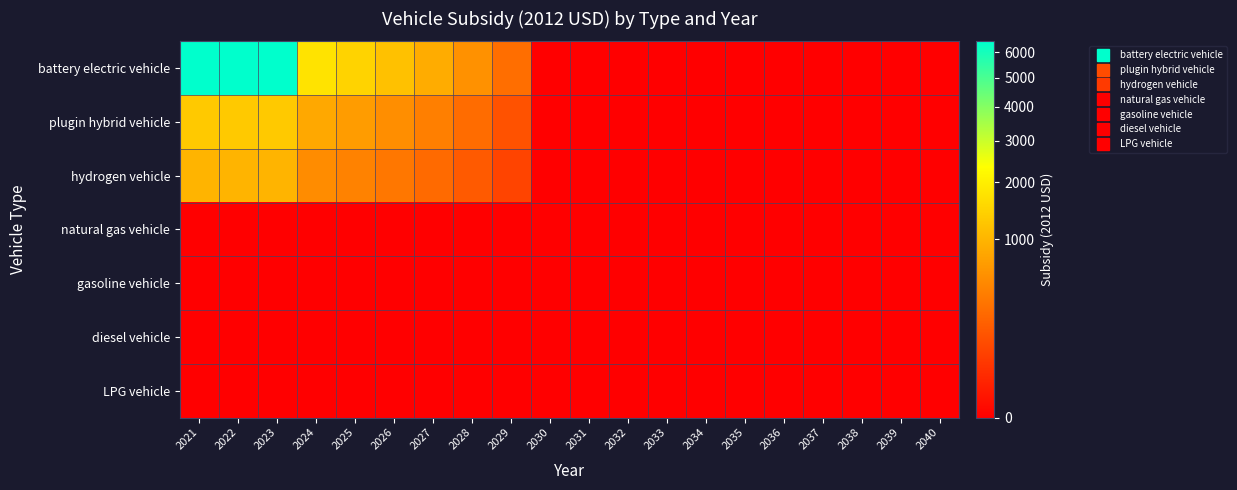

Reading left to right, transcribe all the data shown in this chart.

battery electric vehicle: 2021=6449.3	2022=6449.3	2023=6449.3	2024=1753.5	2025=1461.2	2026=1169.0	2027=876.7	2028=584.5	2029=292.2	2030=0.0	2031=0.0	2032=0.0	2033=0.0	2034=0.0	2035=0.0	2036=0.0	2037=0.0	2038=0.0	2039=0.0	2040=0.0
plugin hybrid vehicle: 2021=1295.7	2022=1295.7	2023=1295.7	2024=829.1	2025=690.9	2026=552.7	2027=414.5	2028=276.4	2029=138.2	2030=0.0	2031=0.0	2032=0.0	2033=0.0	2034=0.0	2035=0.0	2036=0.0	2037=0.0	2038=0.0	2039=0.0	2040=0.0
hydrogen vehicle: 2021=984.3	2022=984.3	2023=984.3	2024=530.6	2025=442.1	2026=353.7	2027=265.3	2028=176.9	2029=88.4	2030=0.0	2031=0.0	2032=0.0	2033=0.0	2034=0.0	2035=0.0	2036=0.0	2037=0.0	2038=0.0	2039=0.0	2040=0.0
natural gas vehicle: 2021=0.0	2022=0.0	2023=0.0	2024=0.0	2025=0.0	2026=0.0	2027=0.0	2028=0.0	2029=0.0	2030=0.0	2031=0.0	2032=0.0	2033=0.0	2034=0.0	2035=0.0	2036=0.0	2037=0.0	2038=0.0	2039=0.0	2040=0.0
gasoline vehicle: 2021=0.0	2022=0.0	2023=0.0	2024=0.0	2025=0.0	2026=0.0	2027=0.0	2028=0.0	2029=0.0	2030=0.0	2031=0.0	2032=0.0	2033=0.0	2034=0.0	2035=0.0	2036=0.0	2037=0.0	2038=0.0	2039=0.0	2040=0.0
diesel vehicle: 2021=0.0	2022=0.0	2023=0.0	2024=0.0	2025=0.0	2026=0.0	2027=0.0	2028=0.0	2029=0.0	2030=0.0	2031=0.0	2032=0.0	2033=0.0	2034=0.0	2035=0.0	2036=0.0	2037=0.0	2038=0.0	2039=0.0	2040=0.0
LPG vehicle: 2021=0.0	2022=0.0	2023=0.0	2024=0.0	2025=0.0	2026=0.0	2027=0.0	2028=0.0	2029=0.0	2030=0.0	2031=0.0	2032=0.0	2033=0.0	2034=0.0	2035=0.0	2036=0.0	2037=0.0	2038=0.0	2039=0.0	2040=0.0